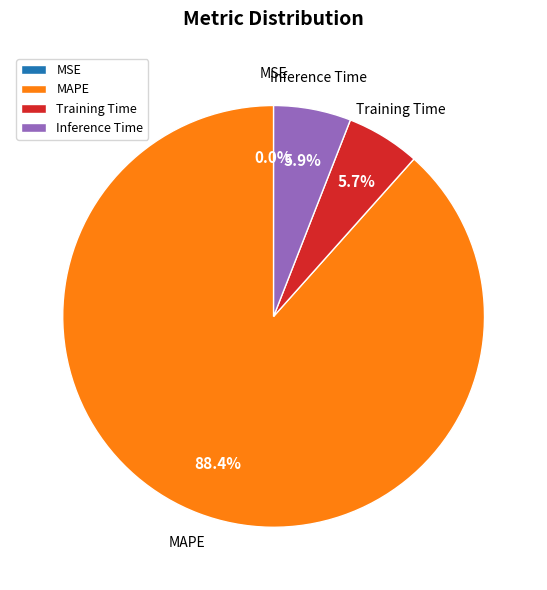

What is the largest slice in the pie chart?

MAPE